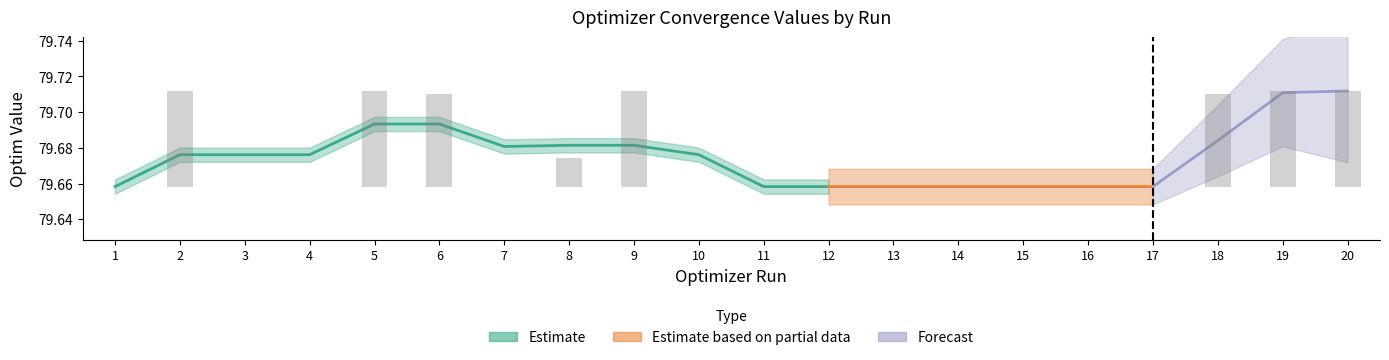

Which label corresponds to the largest value in the chart?

2